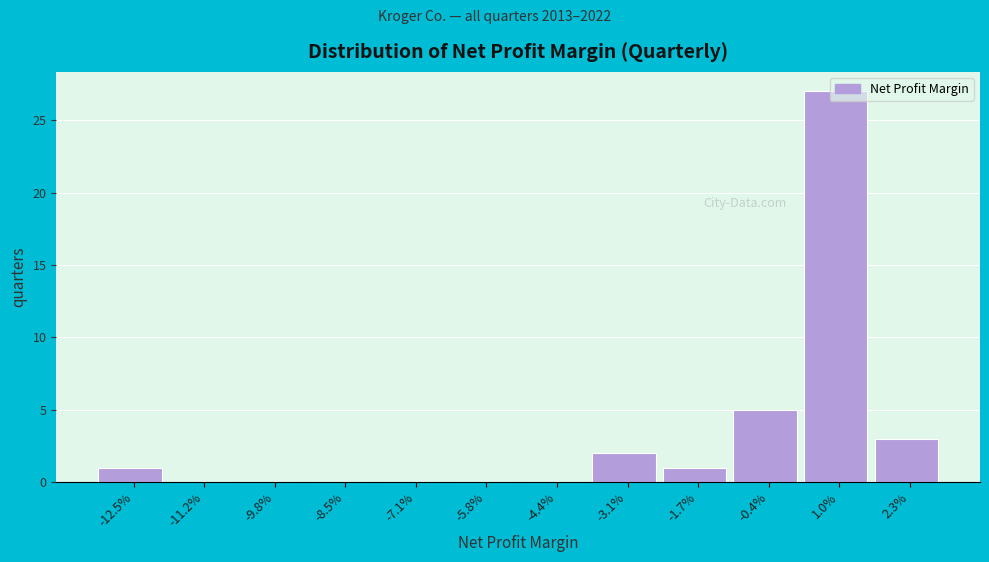

Where is the data nearest to the value 13?

-0.4%